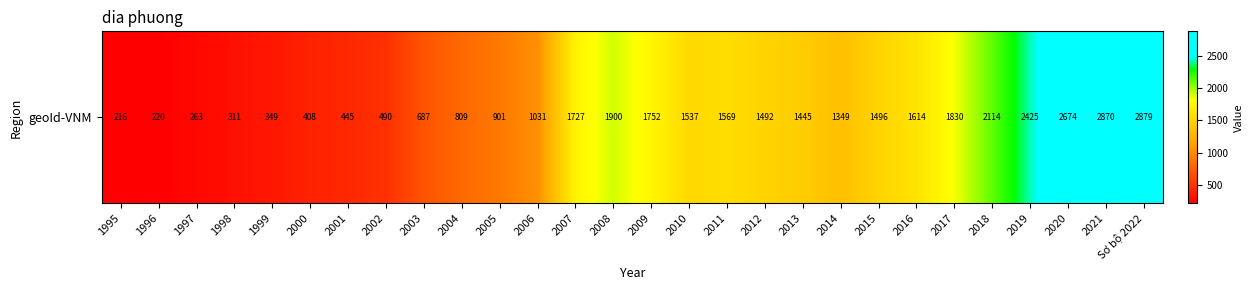

Which label corresponds to the smallest value in the chart?

1995